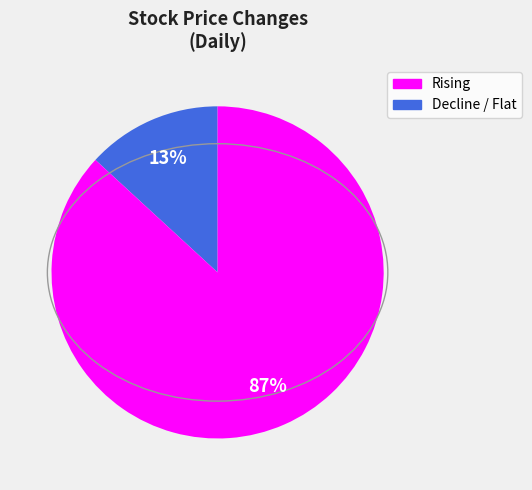

Count the number of slices in the pie.

2